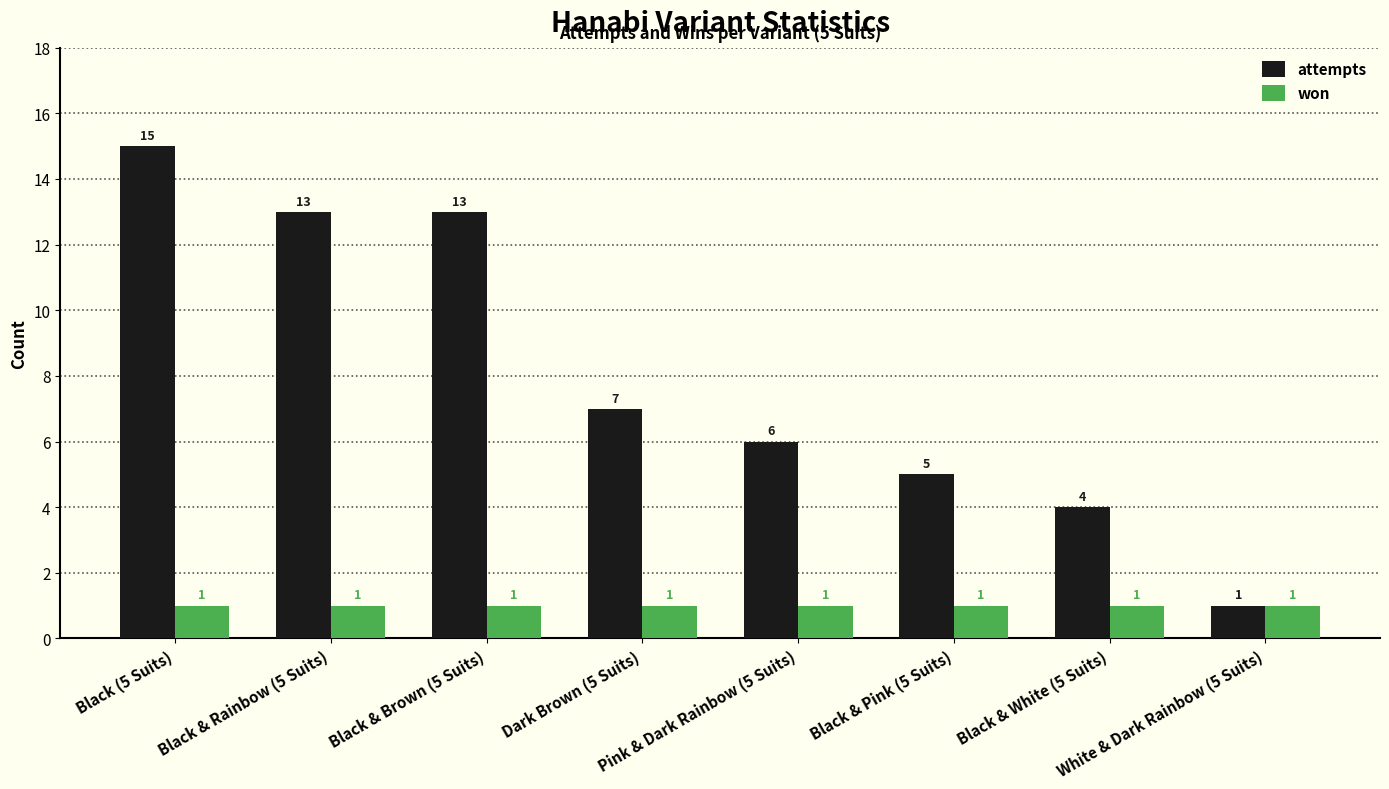

True or false: won has a value of 1 at White & Dark Rainbow (5 Suits).

True